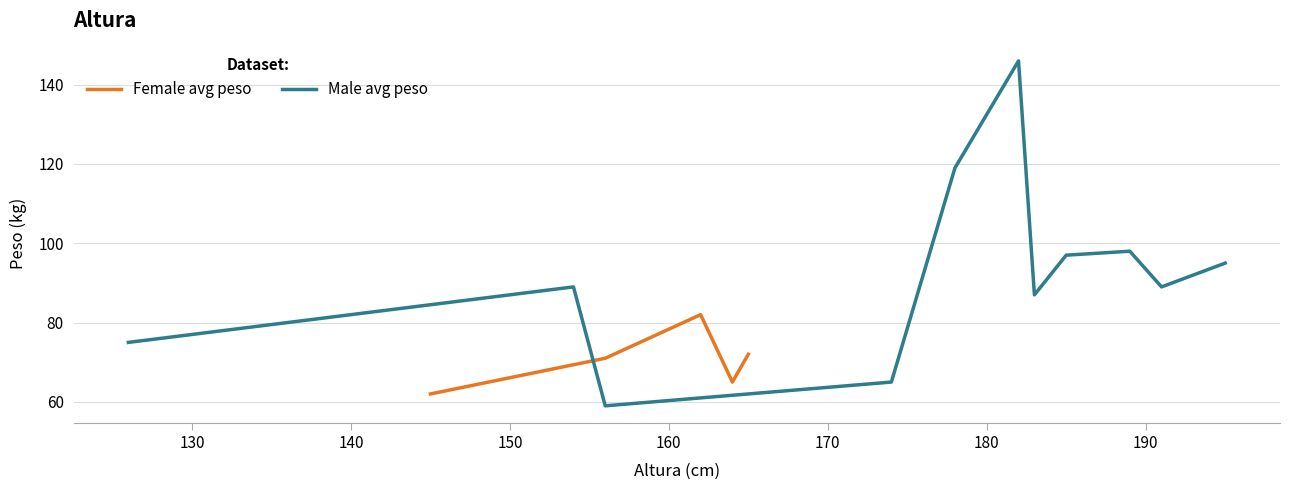

What is the minimum value for Female avg peso?

62